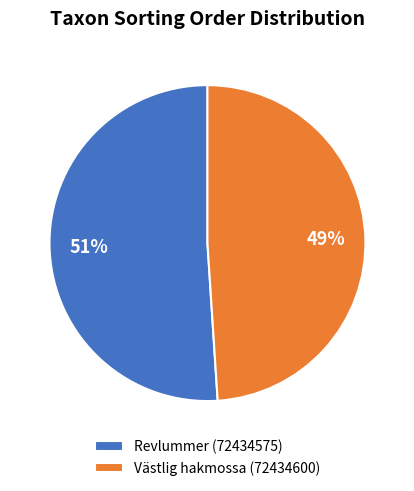

How many segments does this pie chart have?

2